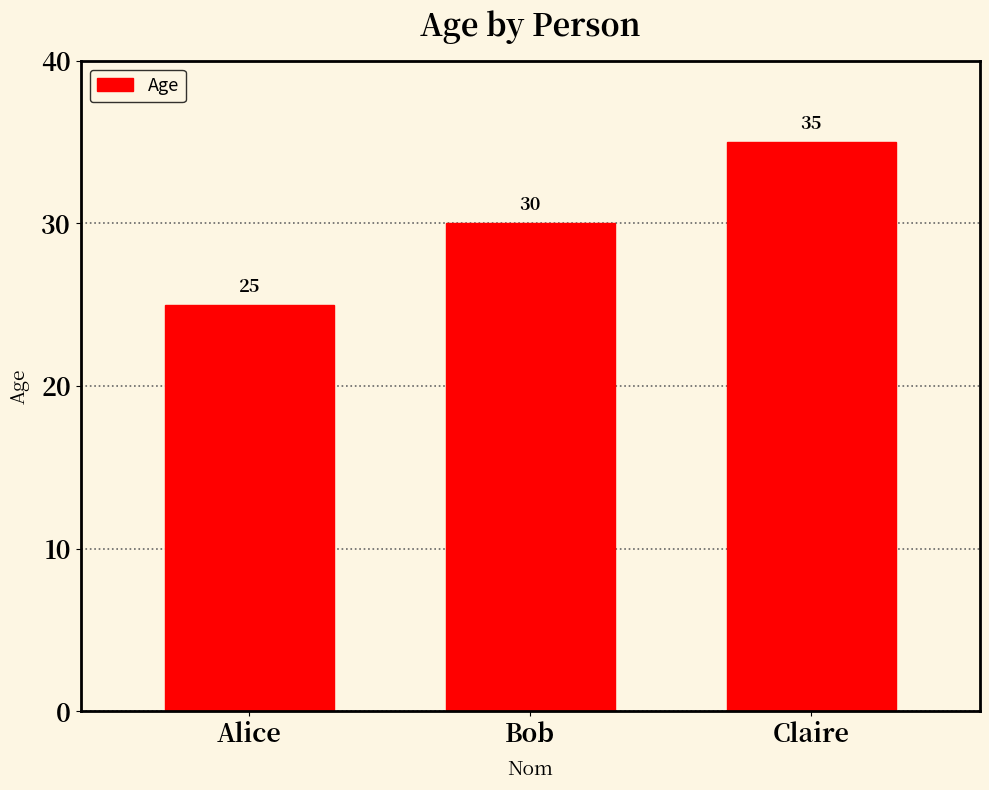

What is the label of the 1st bar from the left?

Alice